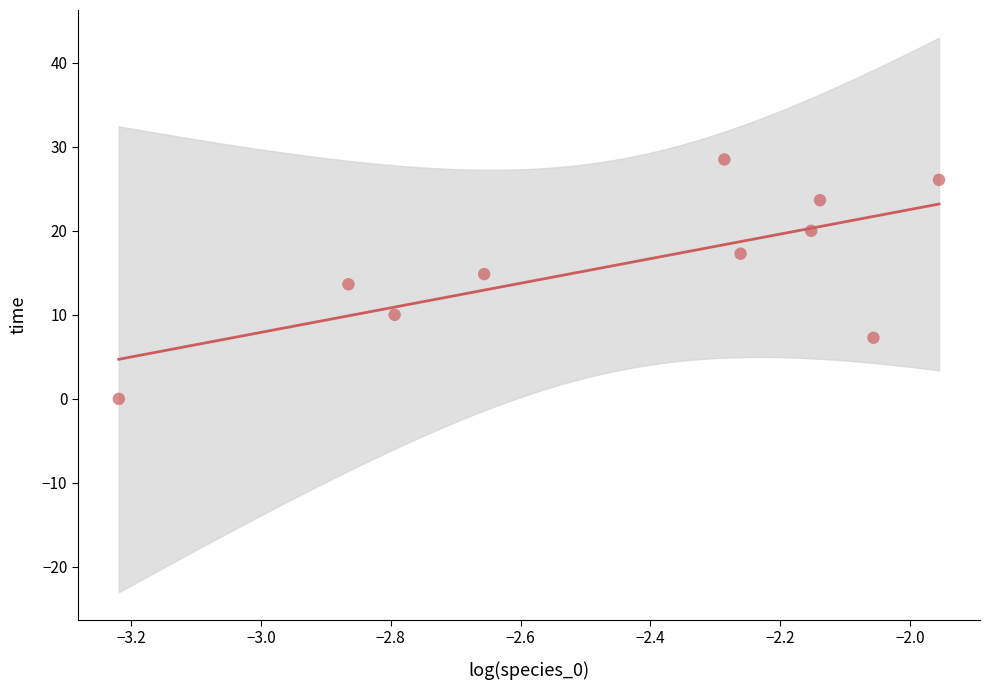

What is the average Y value?

16.1